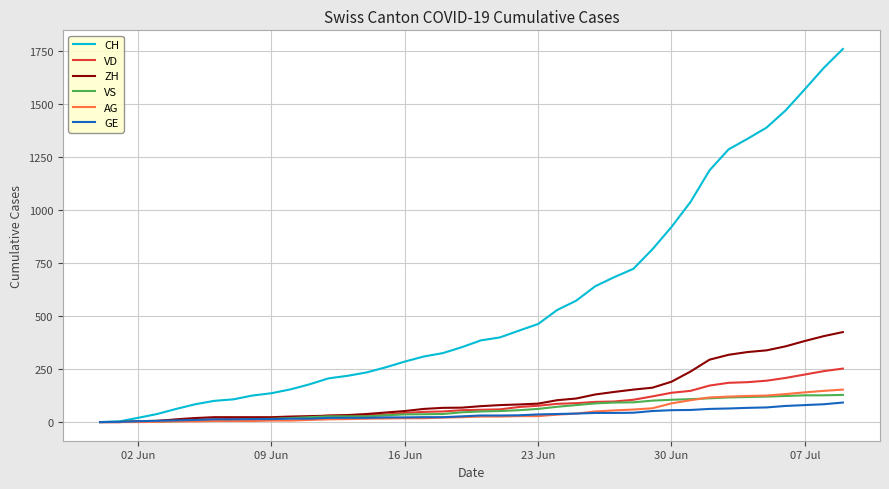

What is the average value of the ZH series?

125